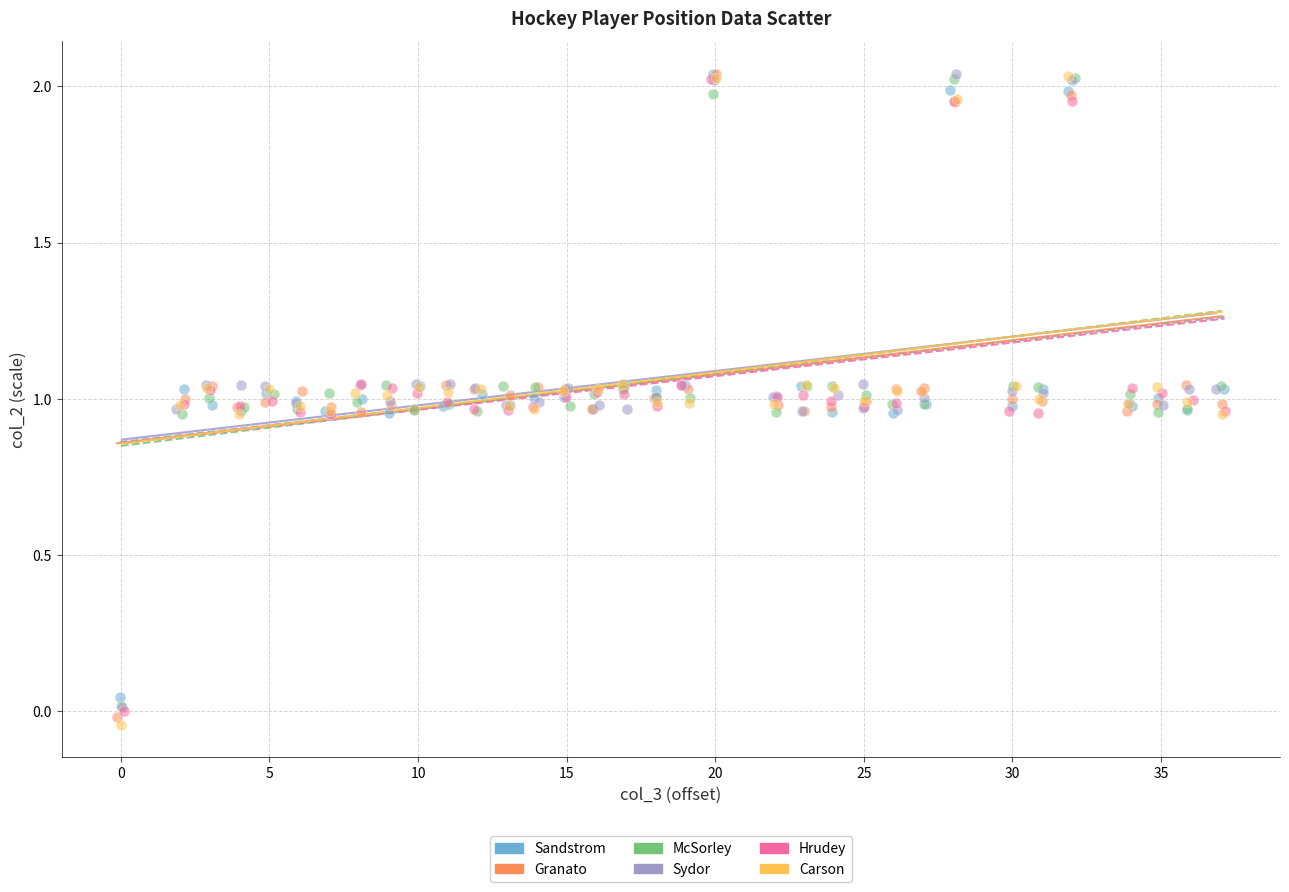

What are all the series names shown in the legend?

Sandstrom, Granato, McSorley, Sydor, Hrudey, Carson